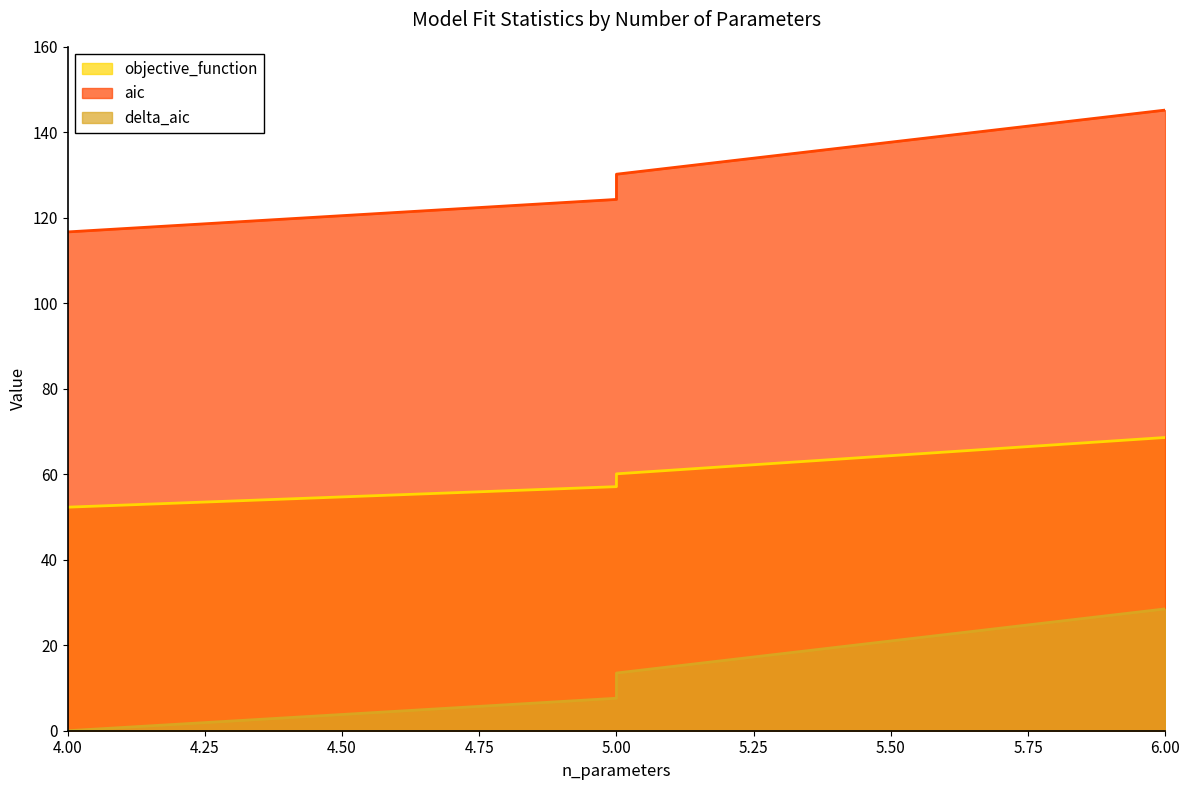

List the series in order of their peak value, lowest first.

delta_aic, objective_function, aic